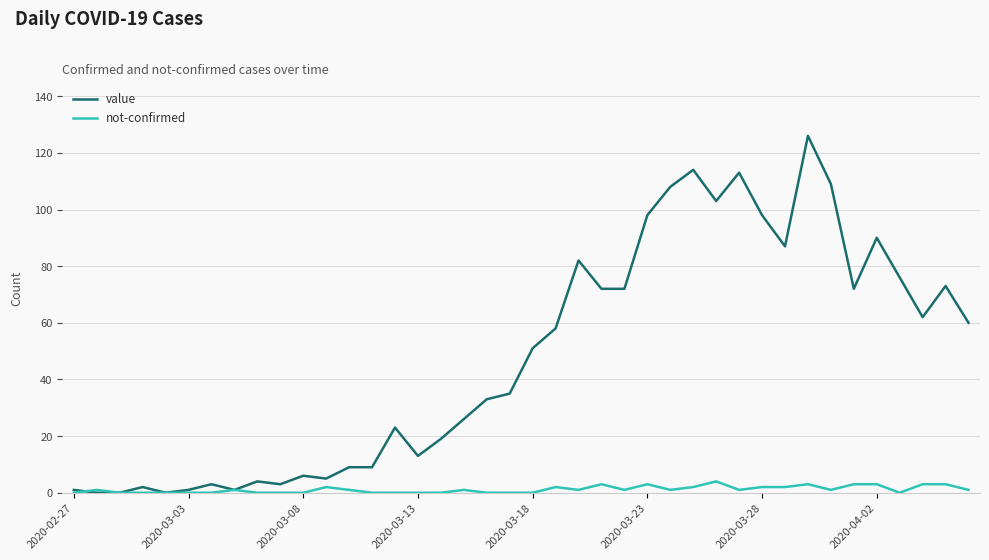

Rank the series by their average value, from lowest to highest.

not-confirmed, value